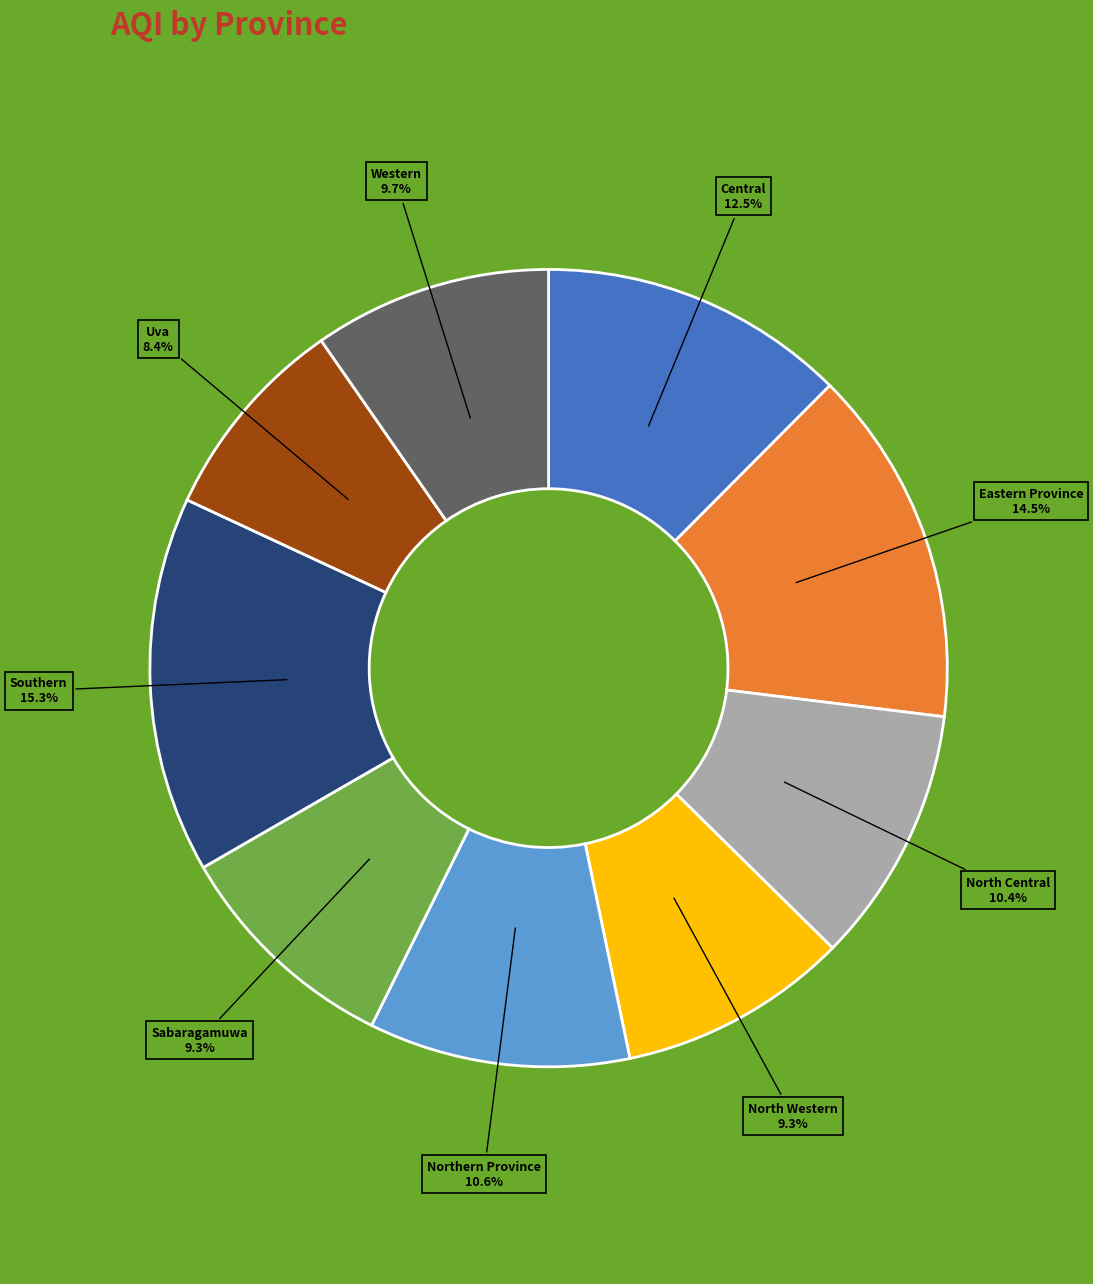

Does any single category account for the majority?

No